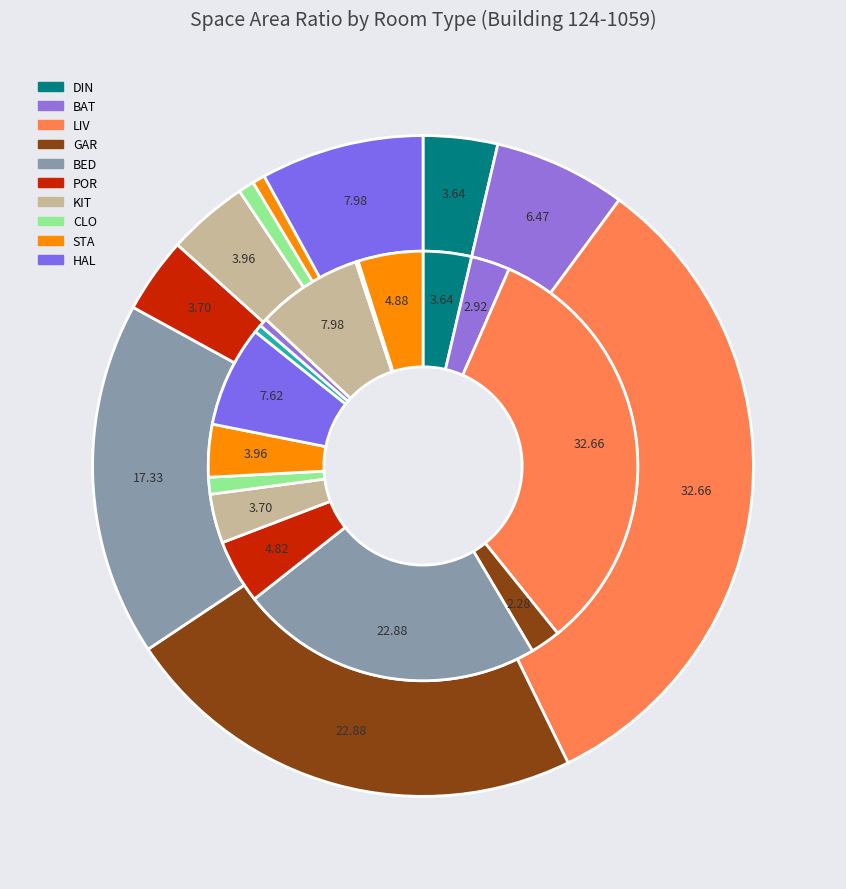

To the nearest percent, what percentage of the pie is BAT-3?

1%